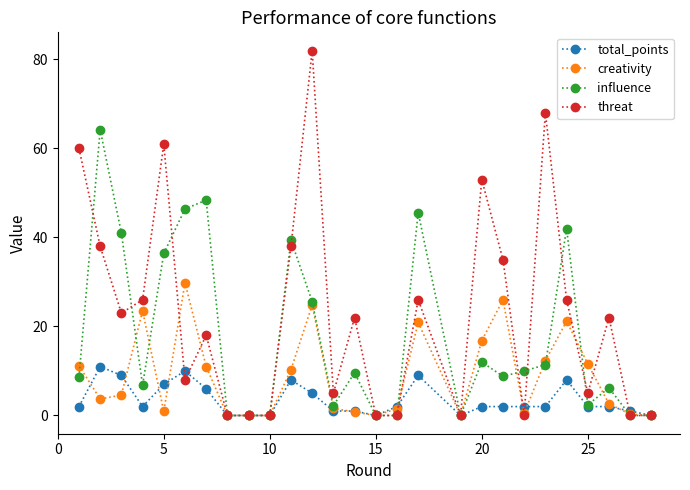

What is the greatest value displayed?

82.0